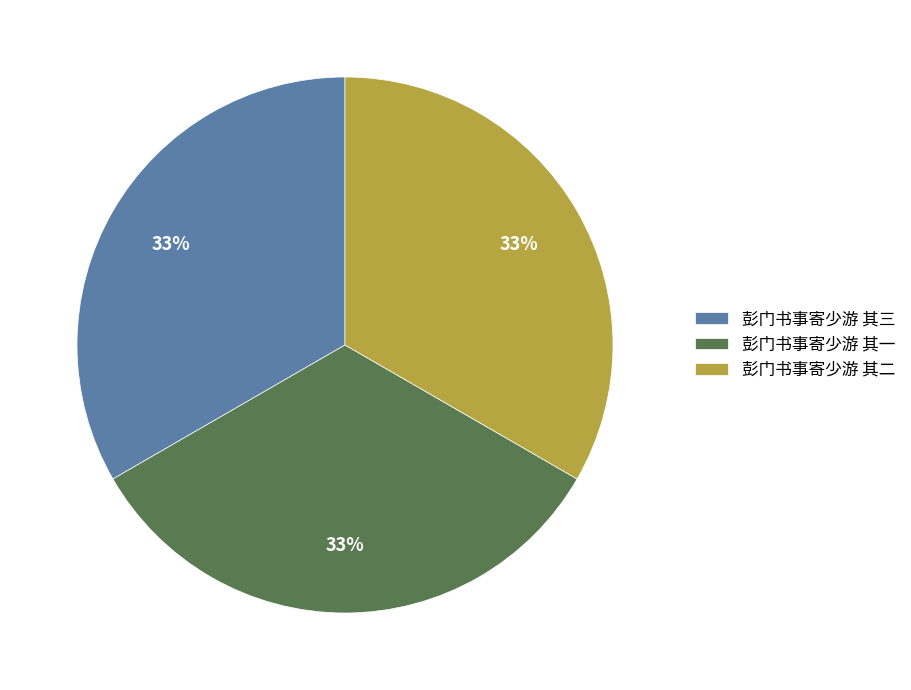

Do 彭门书事寄少游 其二 and 彭门书事寄少游 其三 together represent more than half of the pie?

Yes